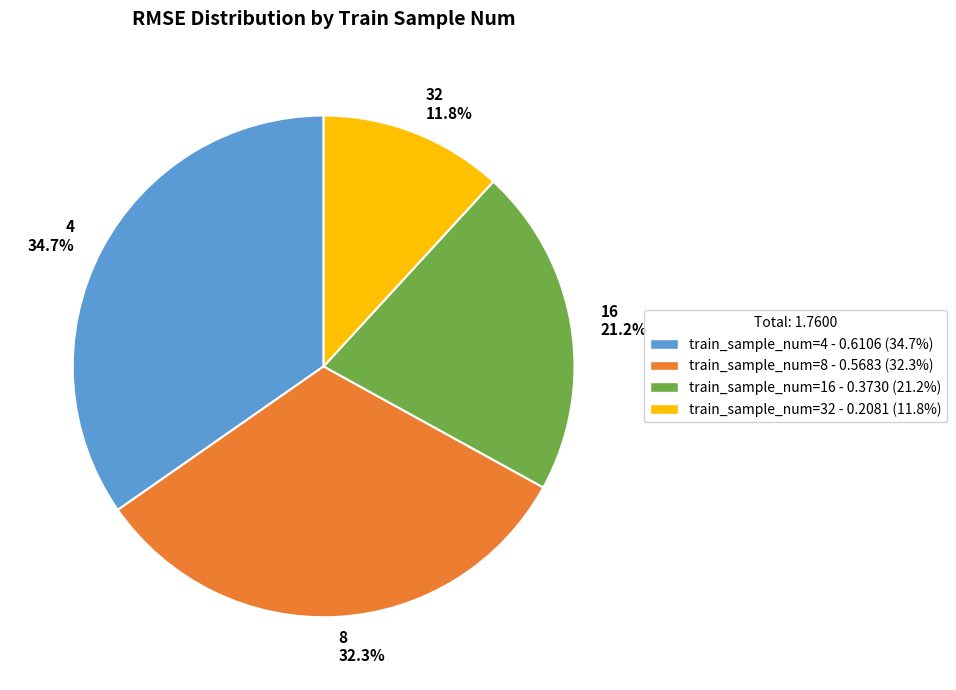

Is the sum of 32 and 4 greater than half?

No